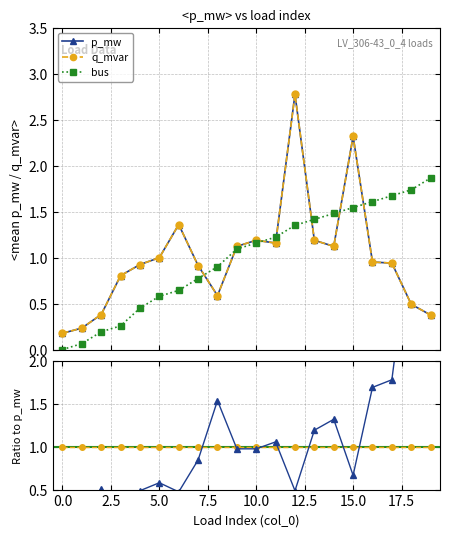

The value of bus at 17 is 1.7. True or false?

True